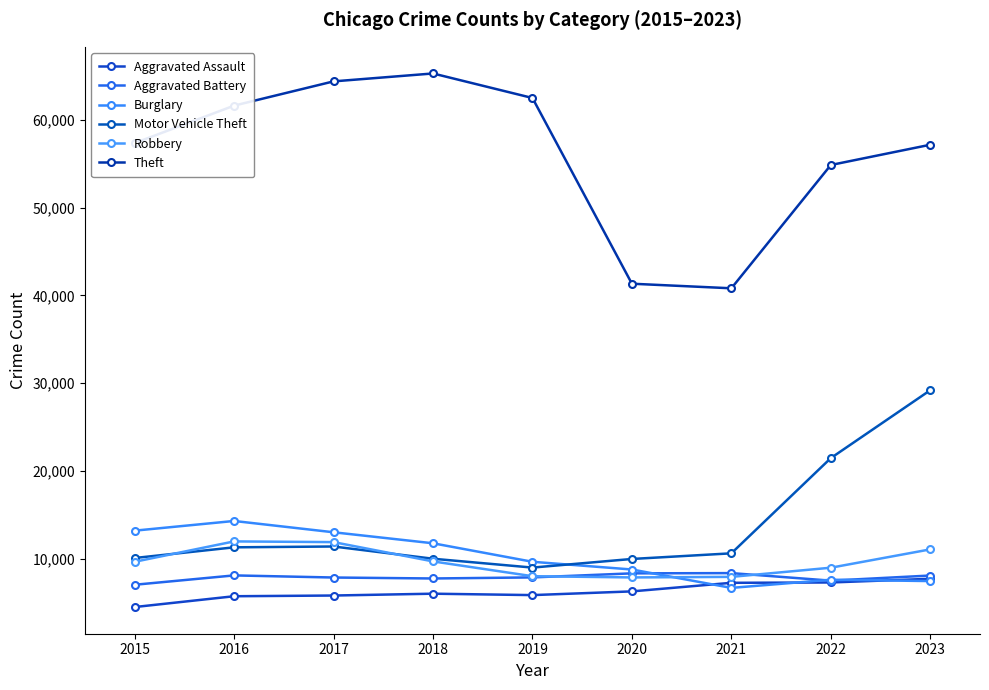

What is the value of the Robbery point at the 3rd from the left?

11880